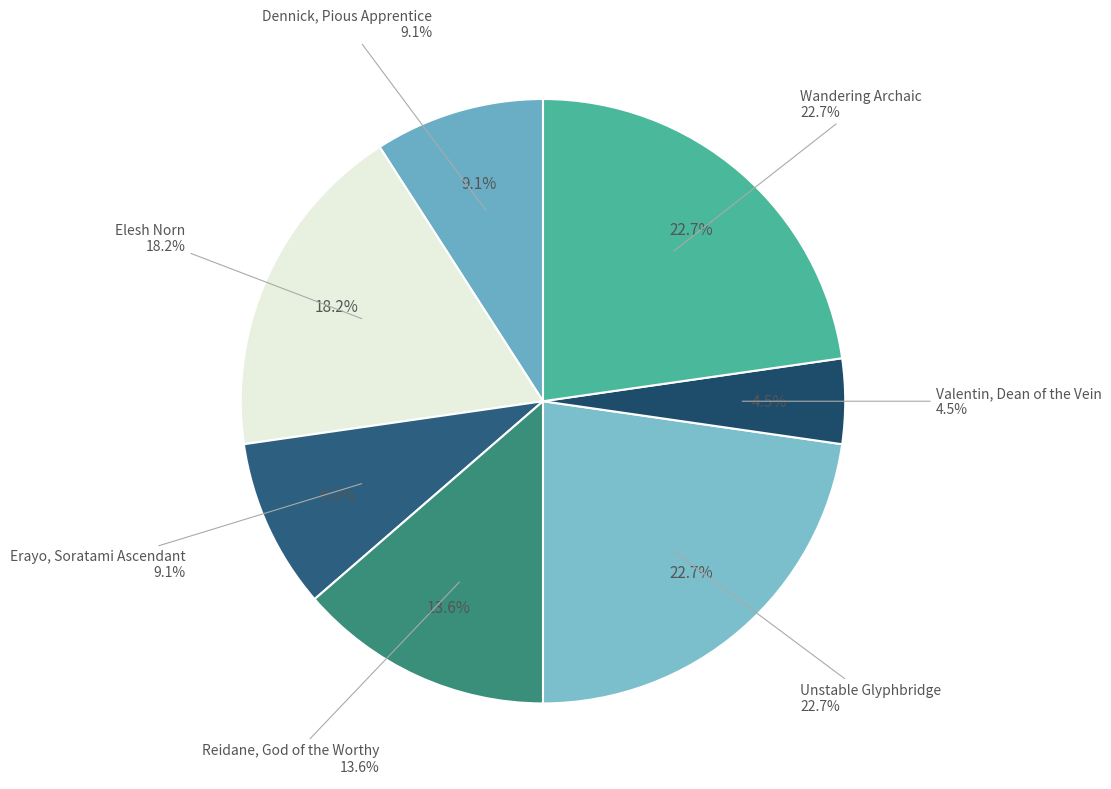

To the nearest percent, what percentage of the pie is Wandering Archaic?

23%